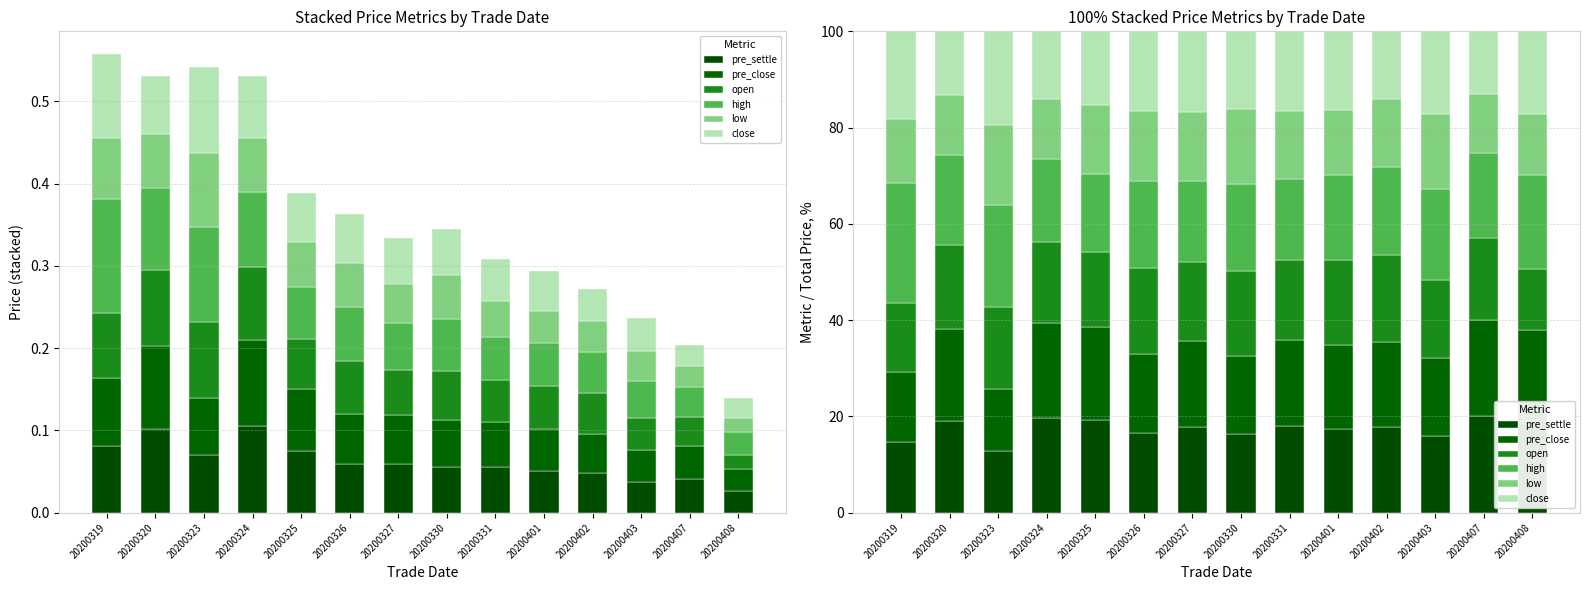

What is the average value of the open series?

16.5